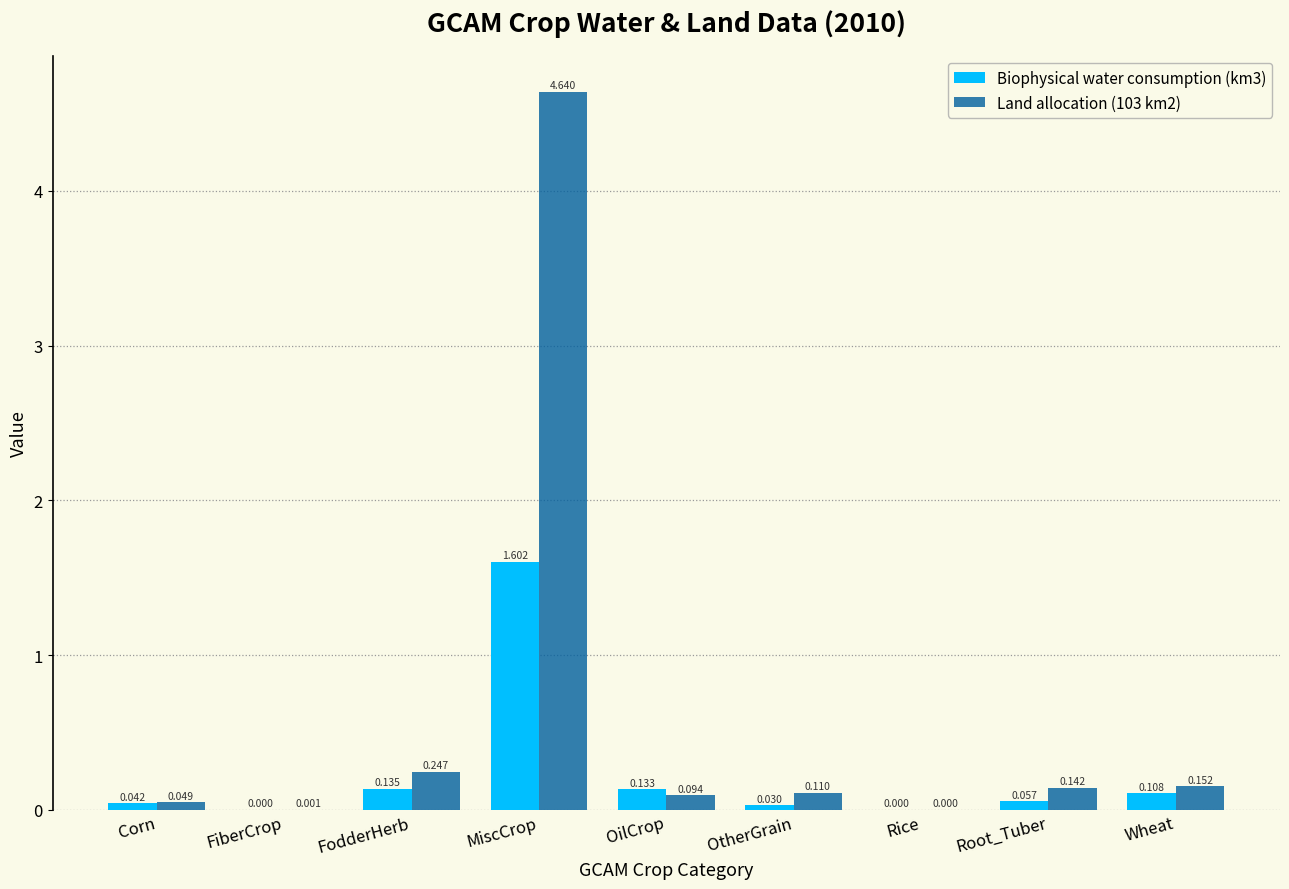

Which label corresponds to the largest value in the chart?

MiscCrop